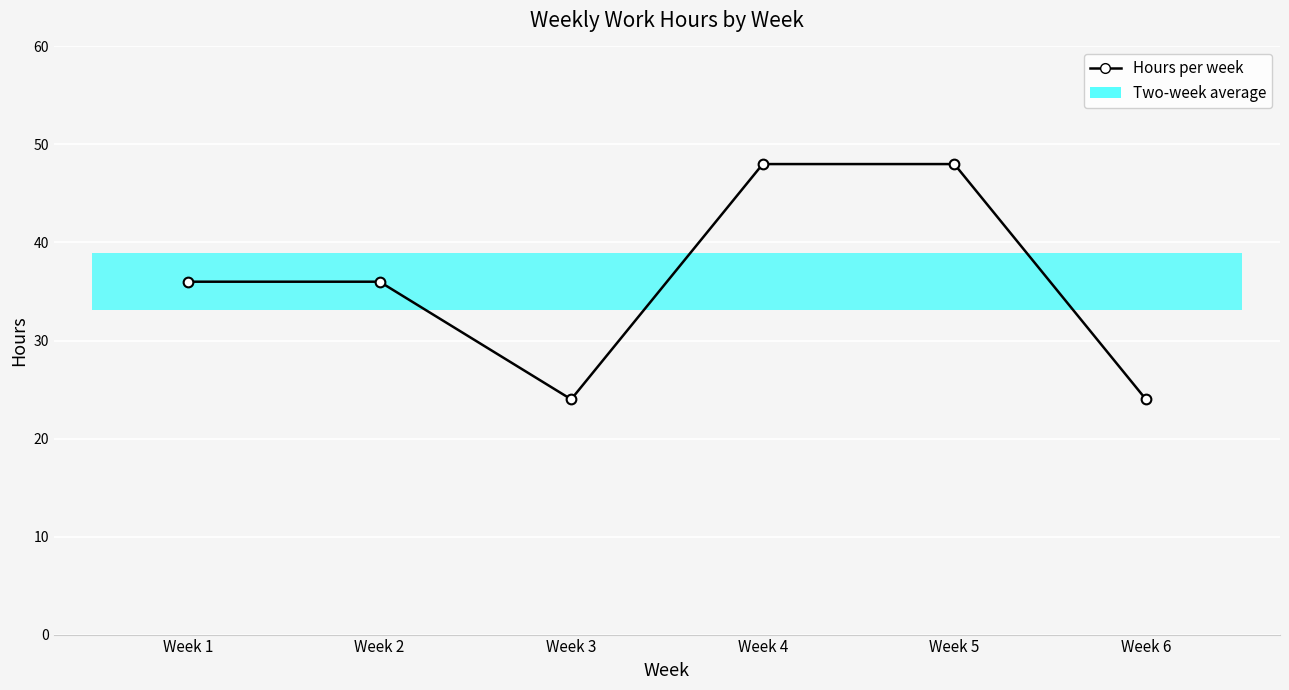

What is the ratio of the value at Week 6 to the value at Week 4?

0.5